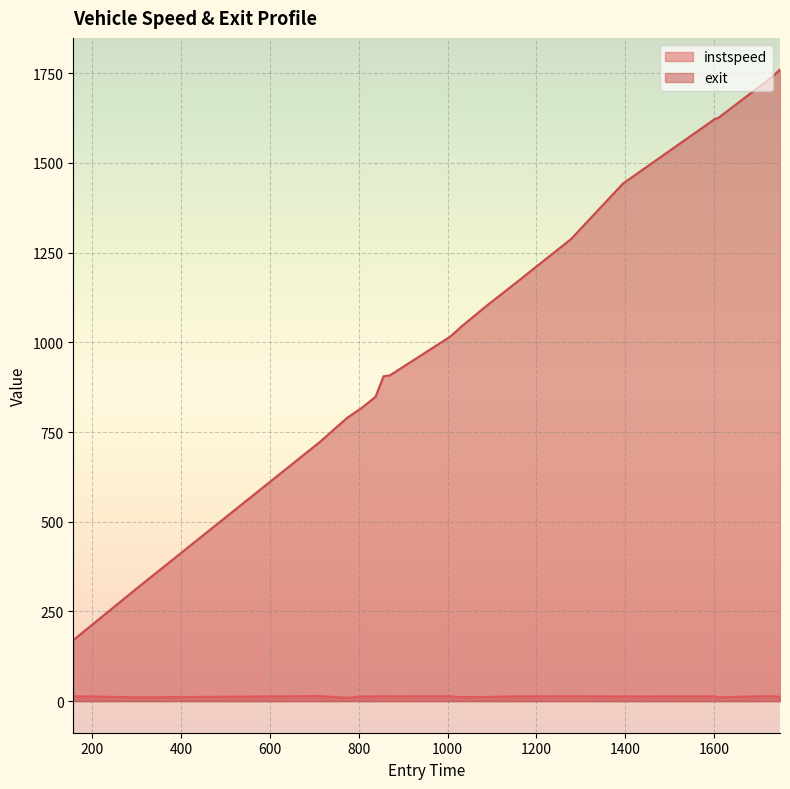

What is the average value of the instspeed series?

12.8